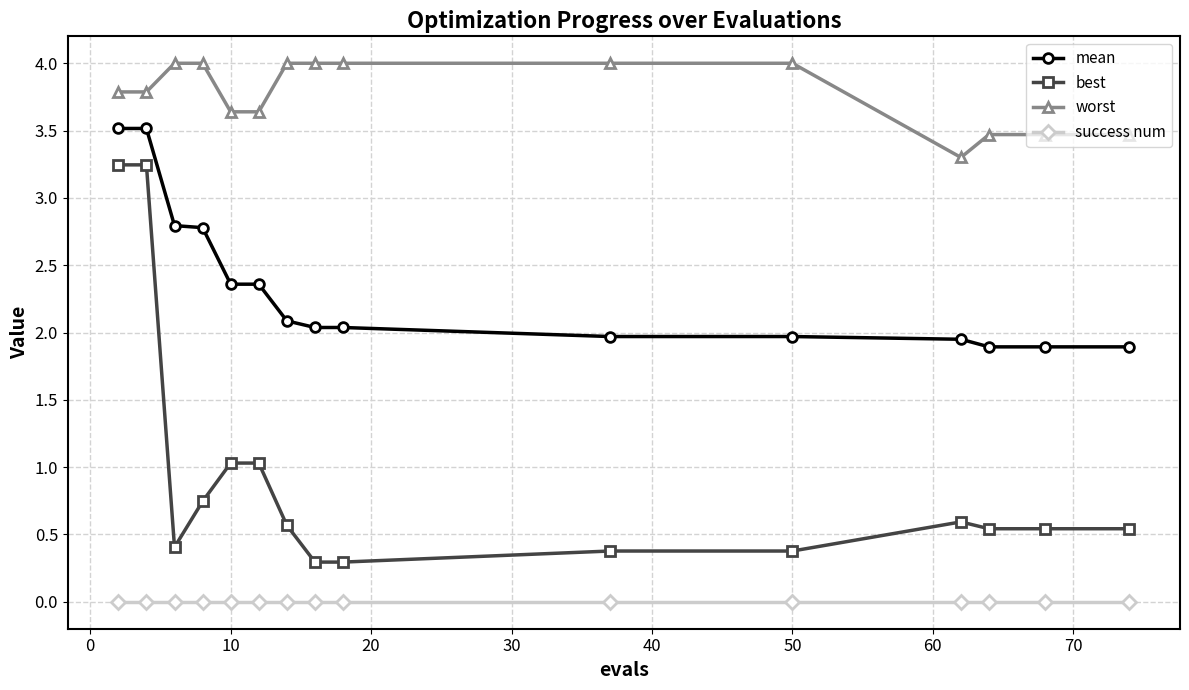

At how many categories does at least one series exceed 3?

15